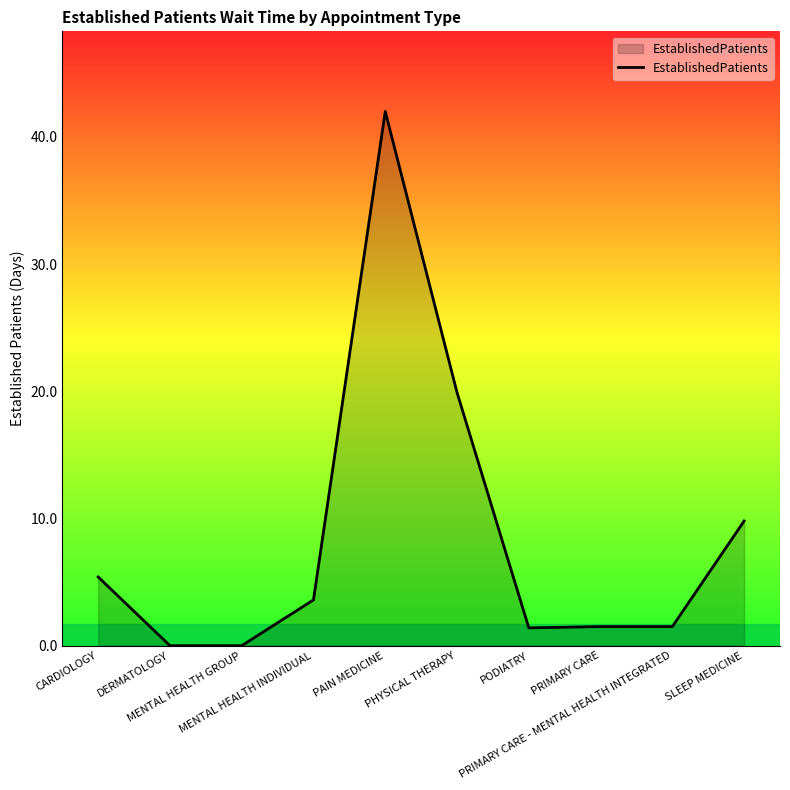

What is the maximum value shown in the chart?

42.0